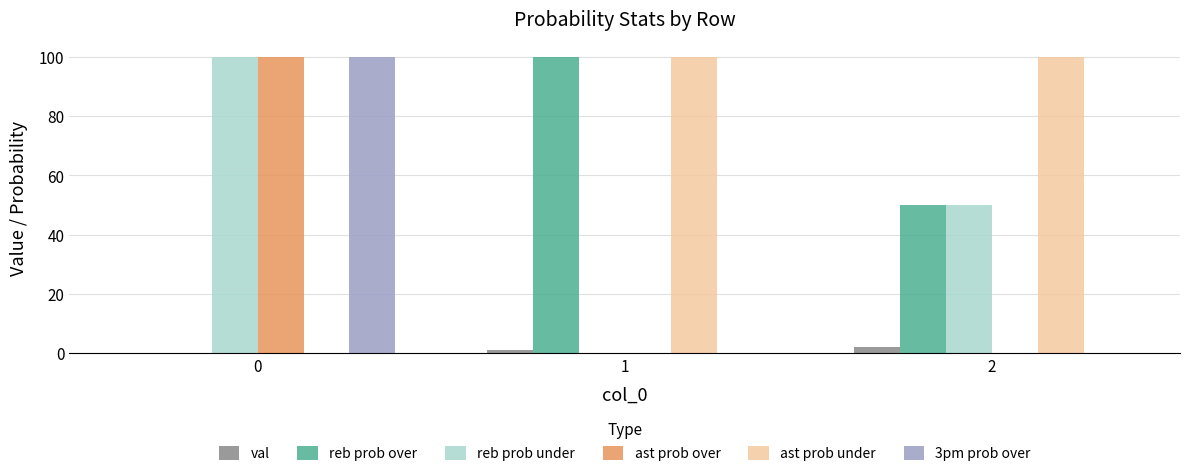

Which series has the largest total across all categories?

ast prob under